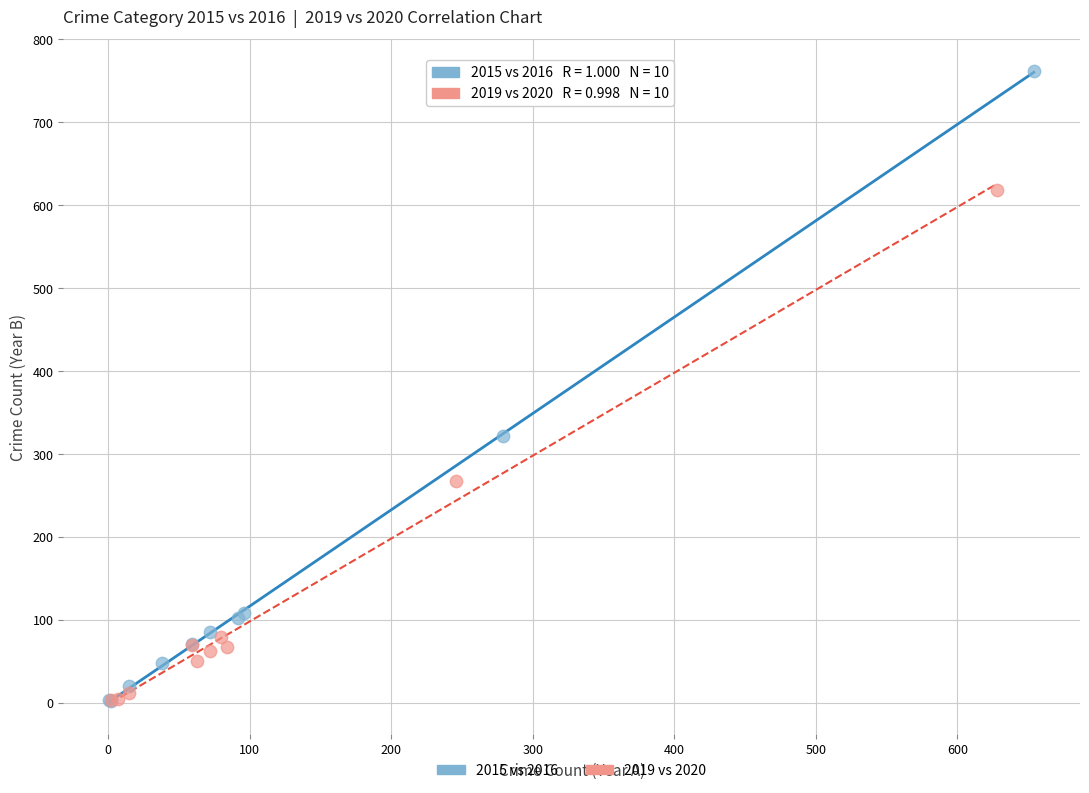

Which series has the largest Y range (max minus min)?

2015 vs 2016